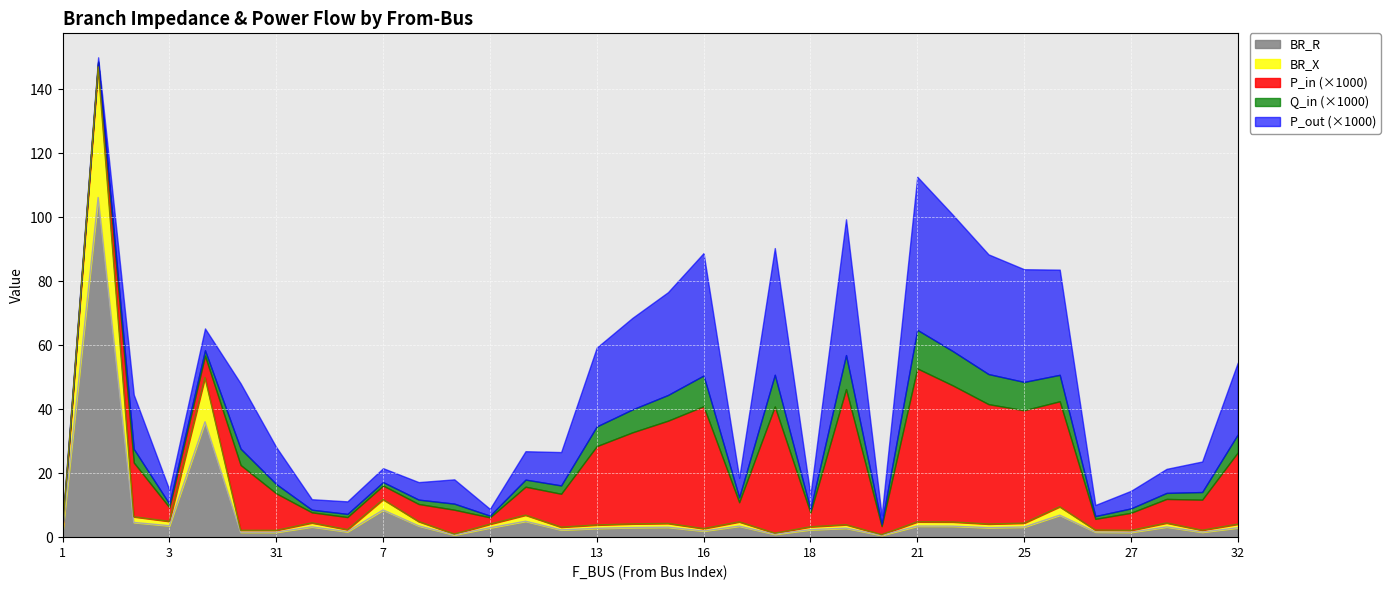

Reading left to right, extract all data points from this chart.

BR_R: 1.5	106.2	4.6	3.6	36.0	1.5	1.5	3.2	1.7	8.5	3.5	0.7	2.9	5.0	2.3	2.8	3.0	3.1	1.9	3.5	0.9	2.3	2.8	0.6	3.5	3.4	3.0	3.2	6.9	1.6	1.5	3.2	1.6	2.9
BR_X: 0.6	40.8	1.8	1.4	13.9	0.6	0.6	1.2	0.7	3.3	1.4	0.3	1.1	1.9	0.9	1.1	1.2	1.2	0.7	1.3	0.3	0.9	1.1	0.2	1.3	1.3	1.1	1.2	2.6	0.6	0.6	1.2	0.6	1.1
P_in: 0.0	-0.0	-0.0	-0.0	-0.0	-0.0	0.0	-0.0	-0.0	-0.0	-0.0	-0.0	0.0	-0.0	-0.0	-0.0	-0.0	-0.0	-0.0	0.0	-0.0	0.0	-0.0	0.0	0.0	0.0	0.0	0.0	0.0	-0.0	-0.0	-0.0	-0.0	-0.0
Q_in: 0.0	-0.0	-0.0	-0.0	-0.0	-0.0	0.0	-0.0	-0.0	-0.0	-0.0	-0.0	0.0	-0.0	-0.0	-0.0	-0.0	-0.0	-0.0	0.0	-0.0	0.0	-0.0	0.0	0.0	0.0	0.0	0.0	0.0	-0.0	-0.0	-0.0	-0.0	-0.0
P_out: -0.0	0.0	0.0	0.0	0.0	0.0	-0.0	0.0	0.0	0.0	0.0	0.0	-0.0	0.0	0.0	0.0	0.0	0.0	0.0	-0.0	0.0	-0.0	0.0	-0.0	-0.0	-0.0	-0.0	-0.0	-0.0	0.0	0.0	0.0	0.0	0.0